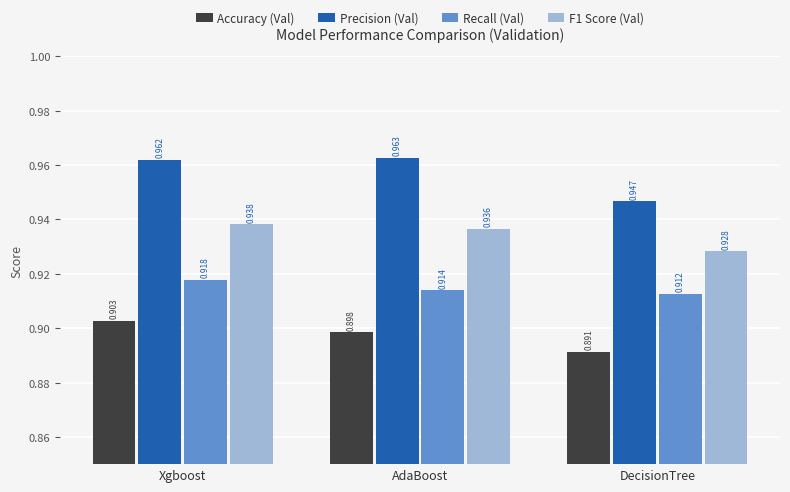

How many Recall (Val) values are between 0 and 1?

3